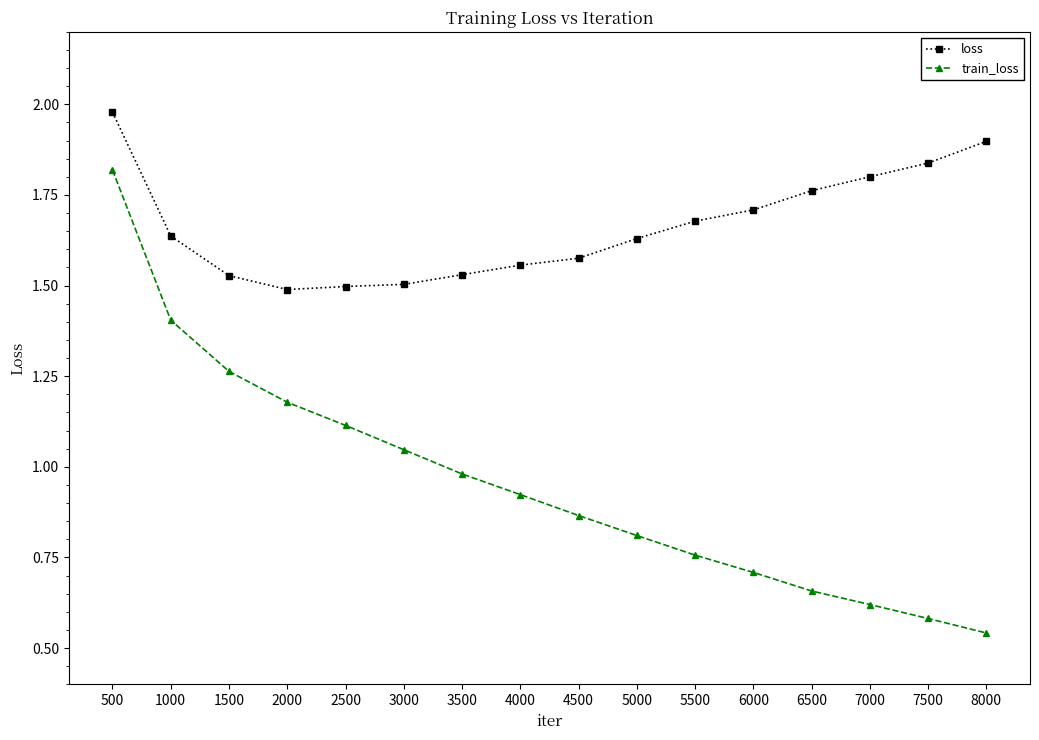

Is the value of loss at 7500 greater than the value of train_loss at 5500?

Yes